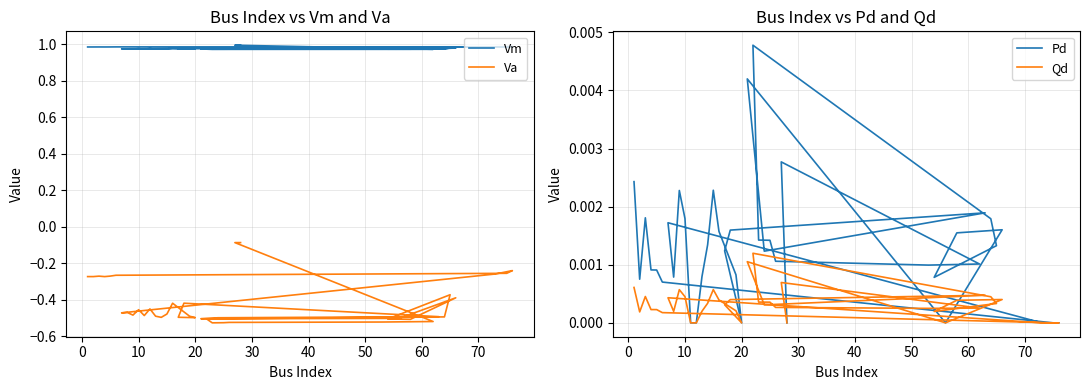

The value of Qd at 20 is 0.0. True or false?

False